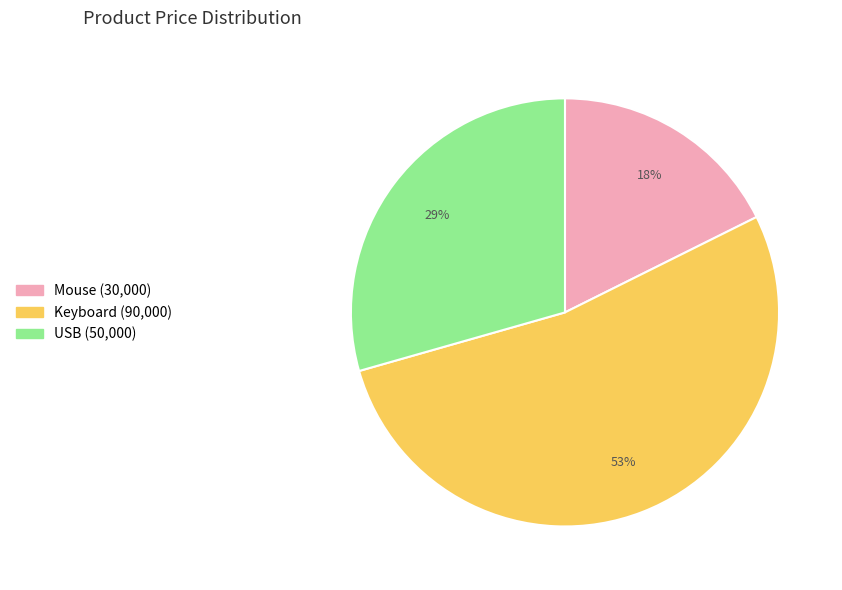

To the nearest percent, what is the difference between the largest and smallest slice percentages?

35%